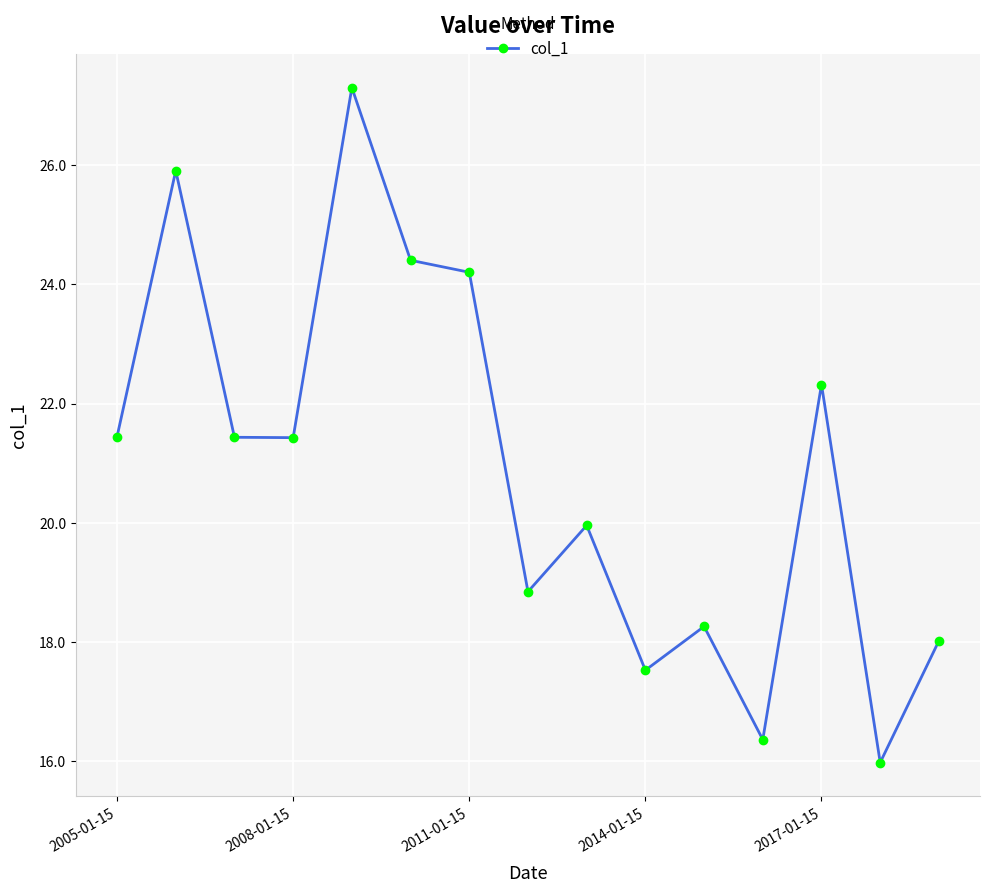

How many data points are above 21?

8